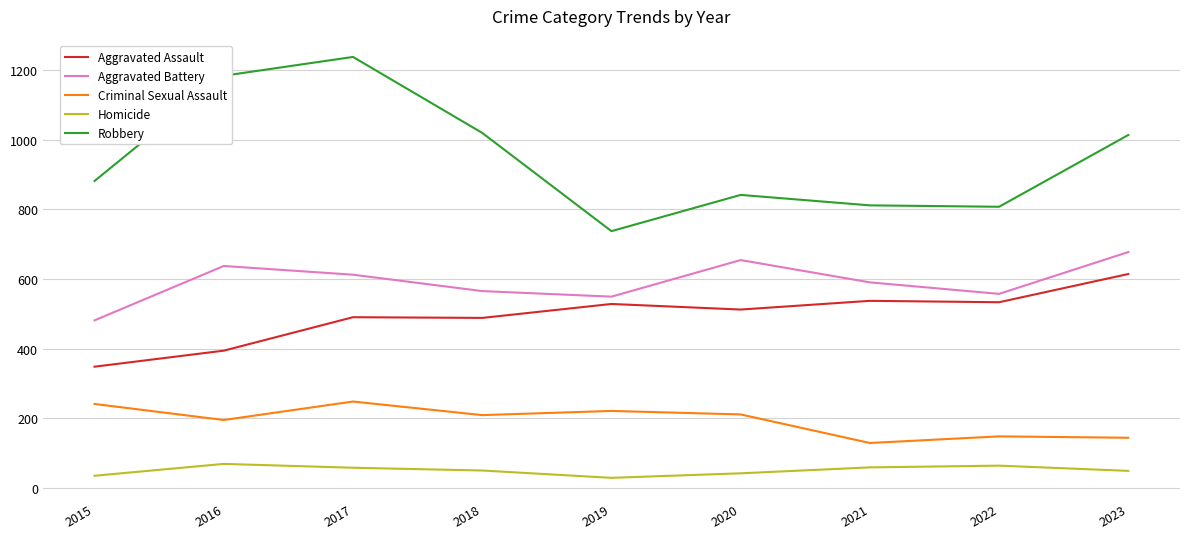

True or false: Robbery and Homicide intersect in this chart.

False